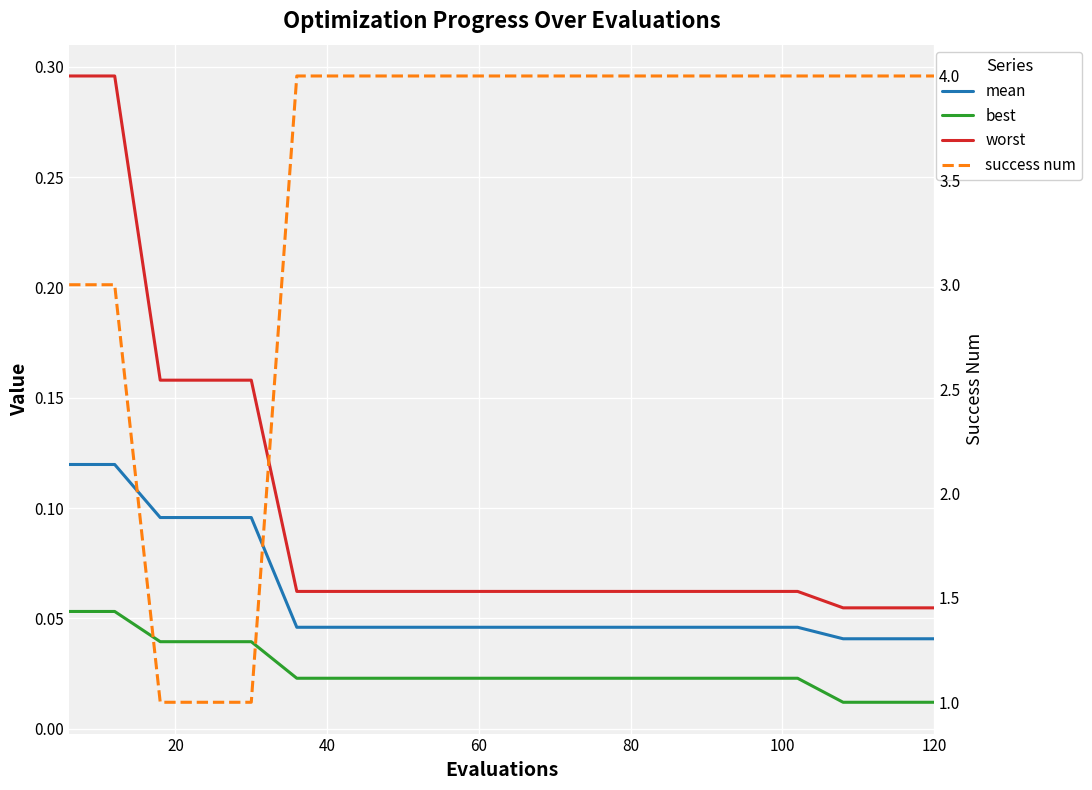

What are all the series names shown in the legend?

mean, best, worst, success num